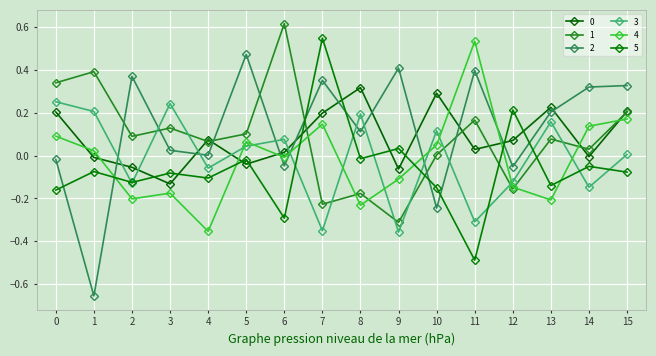

At which category does the chart reach its peak across all series?

6